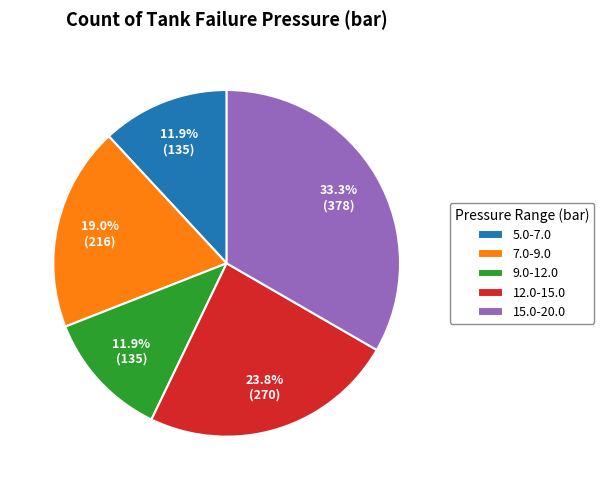

Which category has the biggest portion of the pie?

15.0-20.0